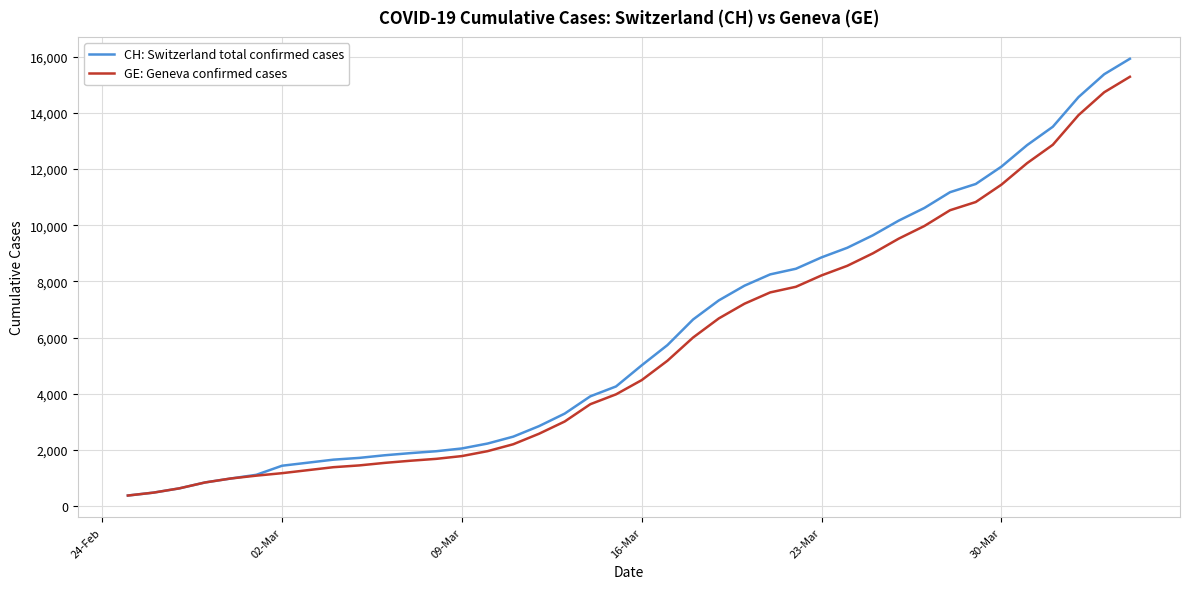

Rank the series by their maximum value, from lowest to highest.

GE: Geneva confirmed cases, CH: Switzerland total confirmed cases